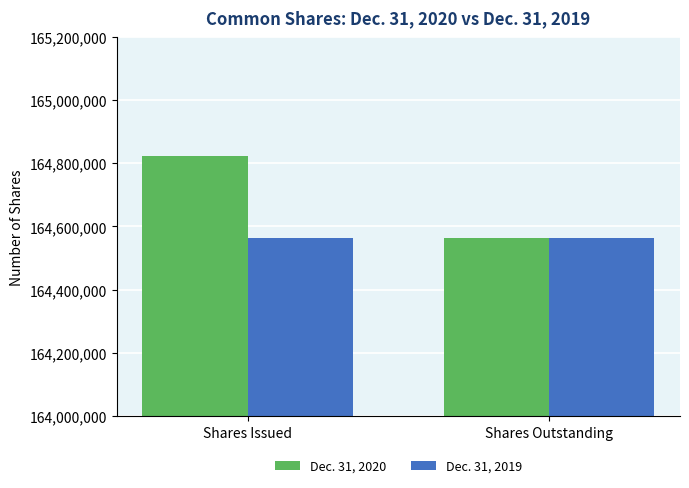

The Dec. 31, 2020 series shows 237391390 at Shares Outstanding. True or false?

False